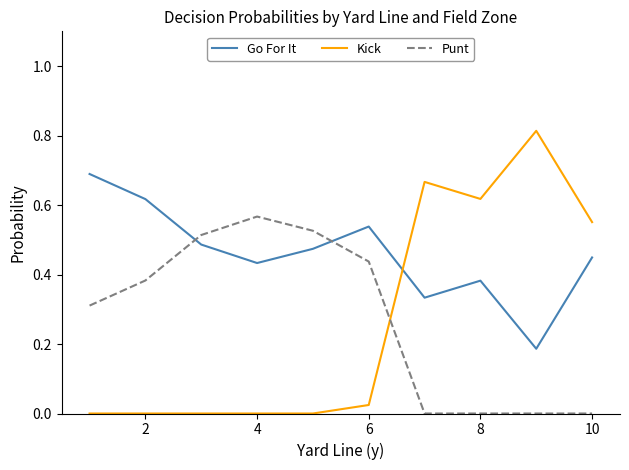

Count the Punt values in the range 0 to 1.

10